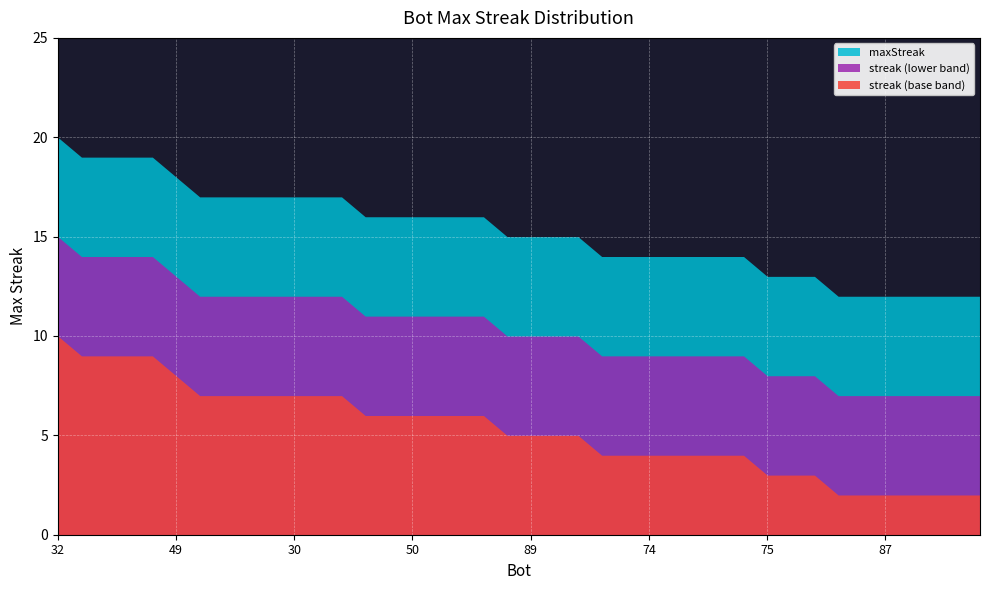

What is the label of the 12th point from the left?

16